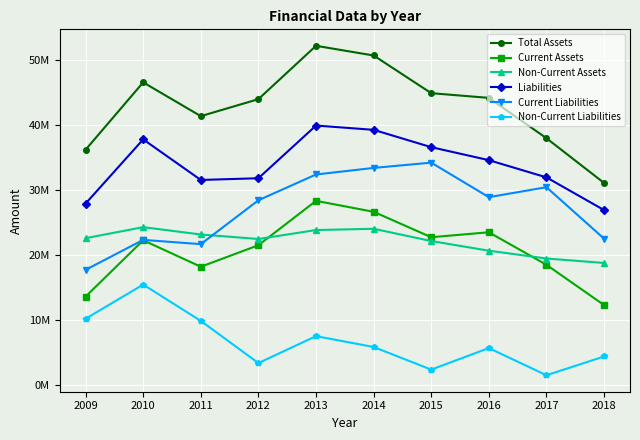

Is this an area chart (filled region under the line)?

No